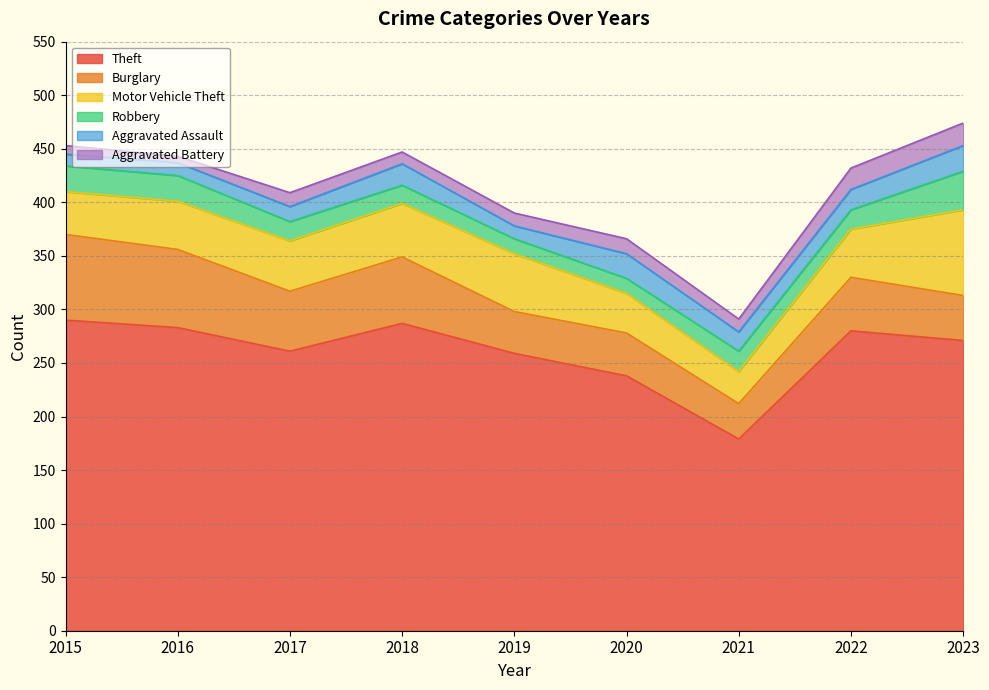

What is the maximum value for Aggravated Assault?

24